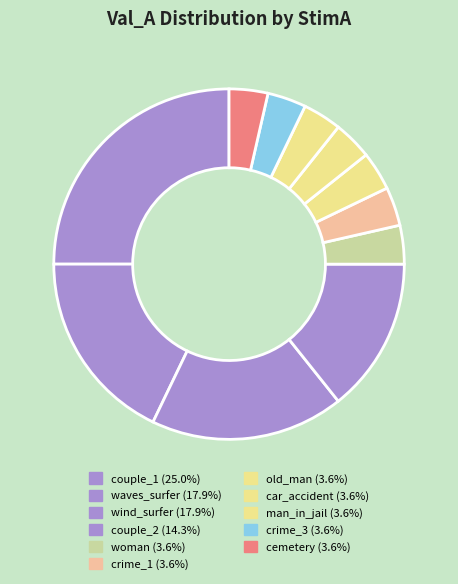

How many slices are in this pie chart?

11